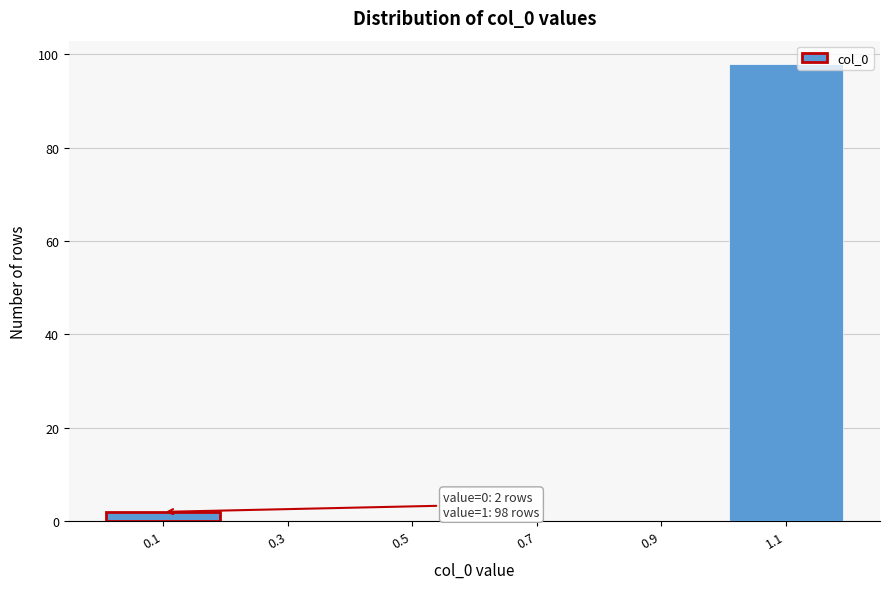

Which range on the x-axis has the tallest bar?

1.0 to 1.2